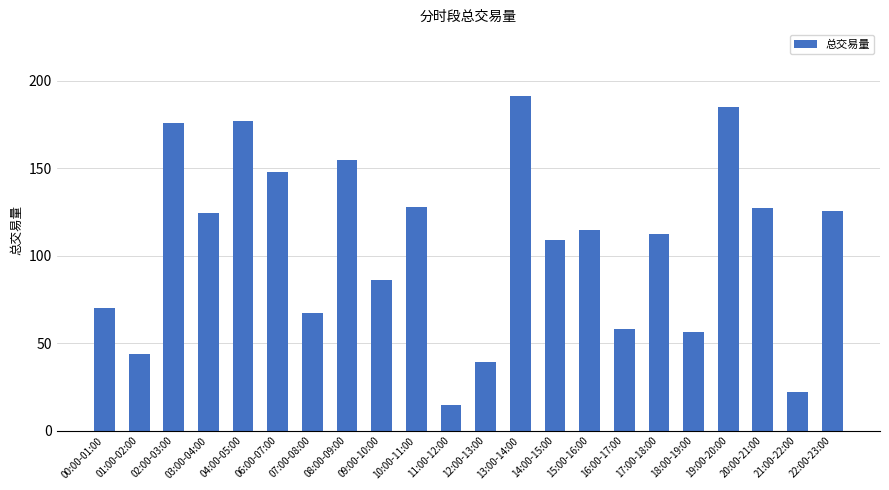

At which label is the value closest to 102?

14:00-15:00